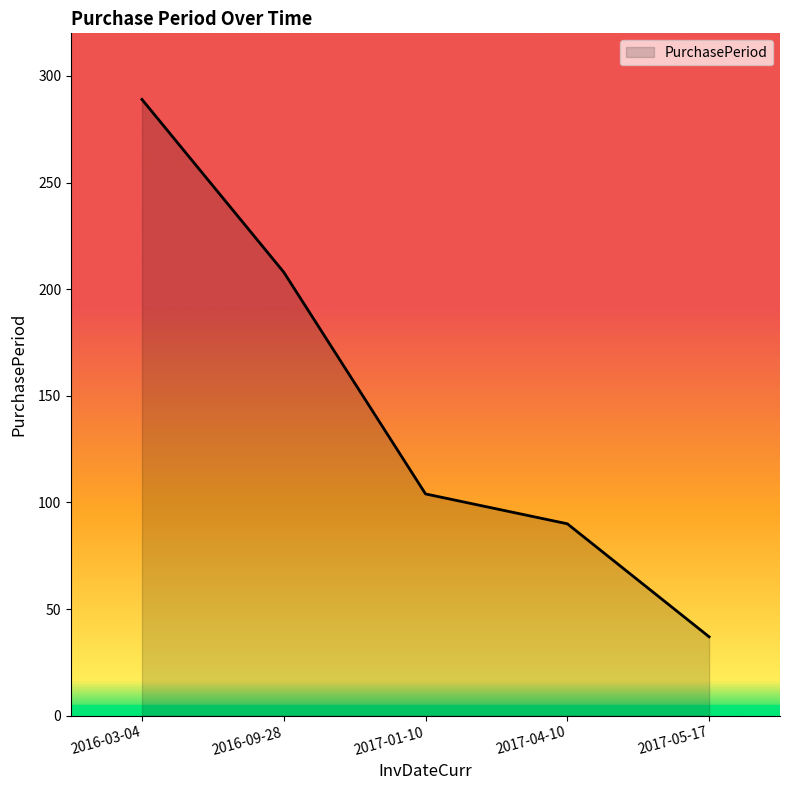

True or false: the data has more than 0 interior local peaks.

False